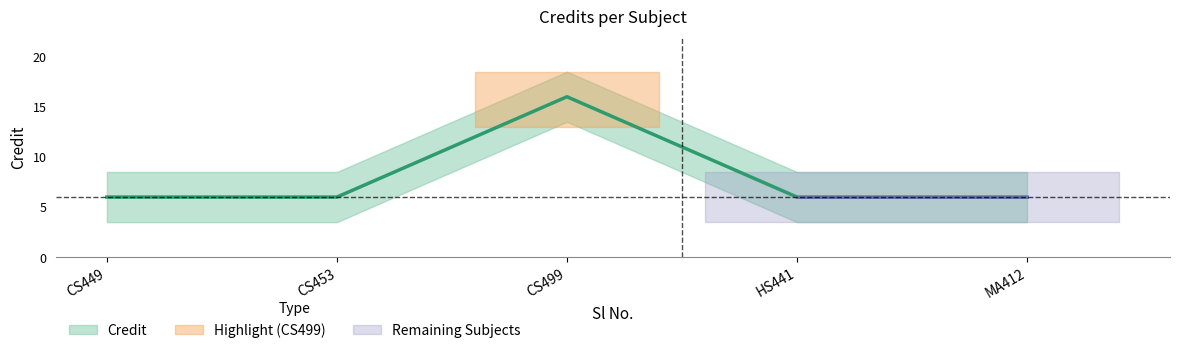

Count the values in the range 6 to 7.

4